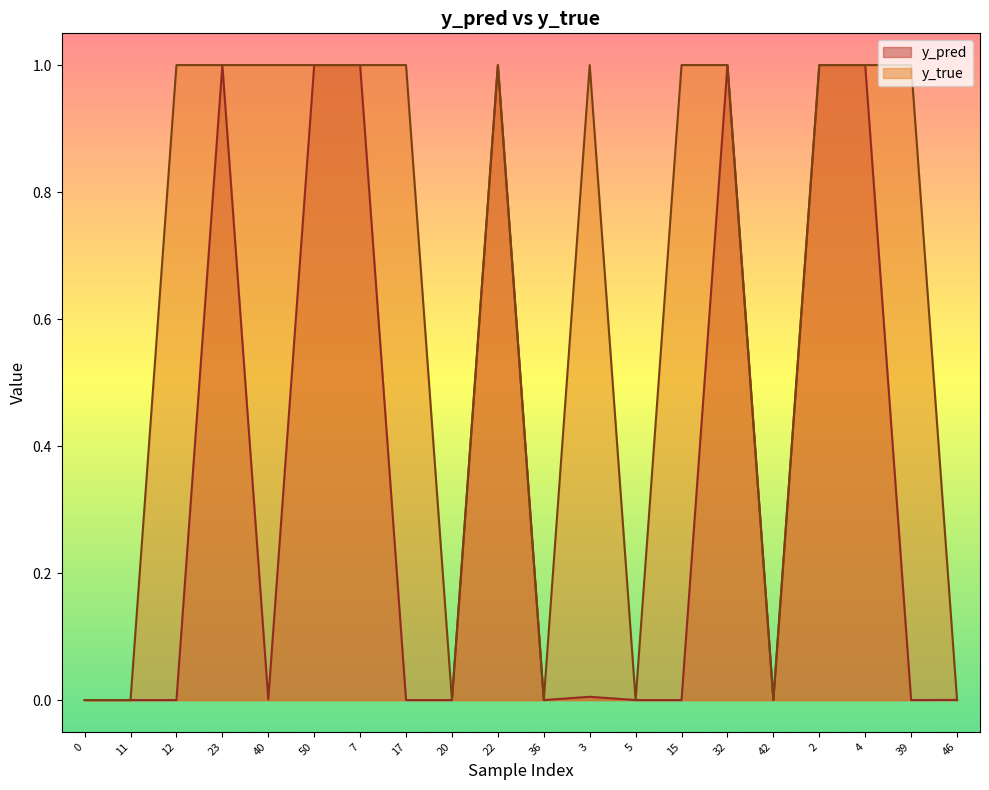

Where is y_pred nearest to the value 0?

39